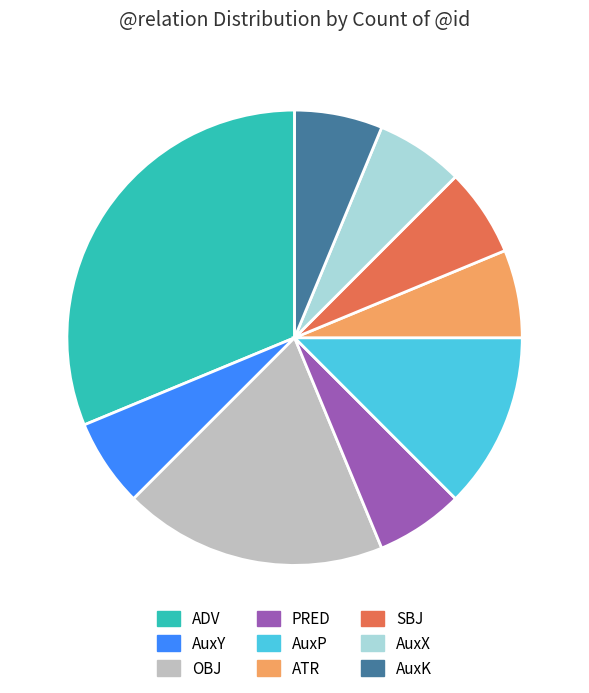

True or false: AuxY accounts for 13% of the total.

False